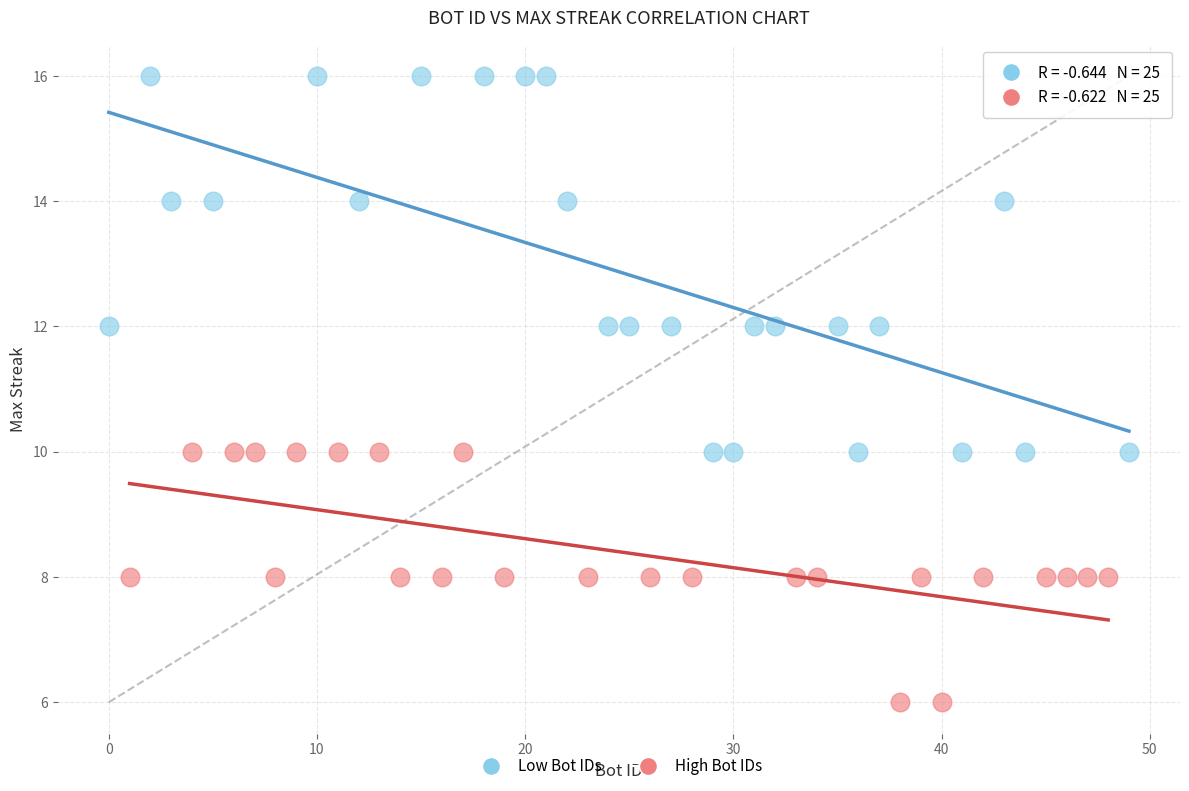

Which series has the largest Y range (max minus min)?

Low Bot IDs